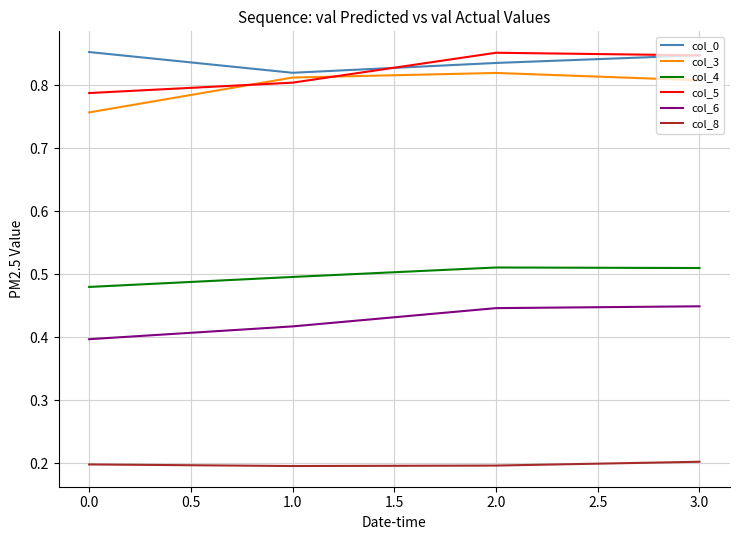

What position from the left is 3.0?

4